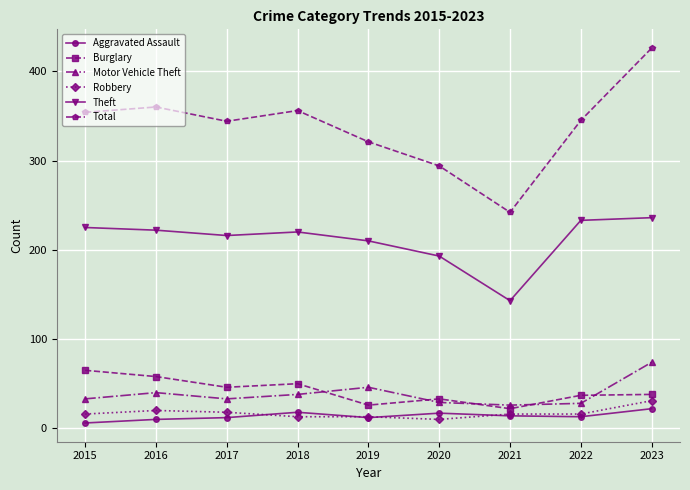

How many interior local valleys does the Total series have?

2